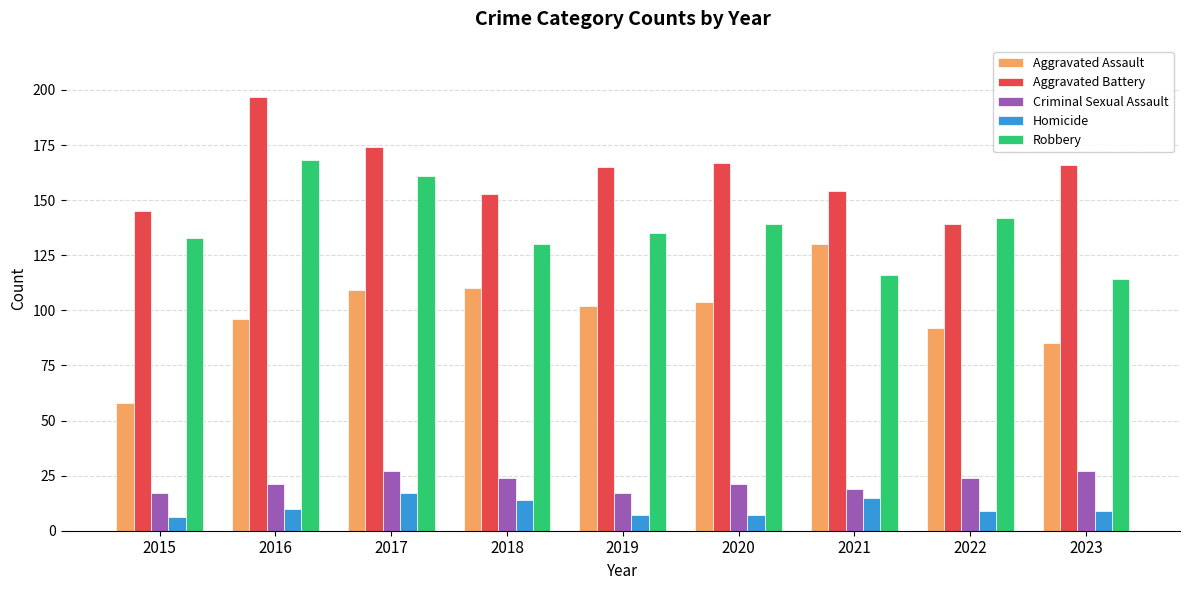

How many series are shown in this chart?

5